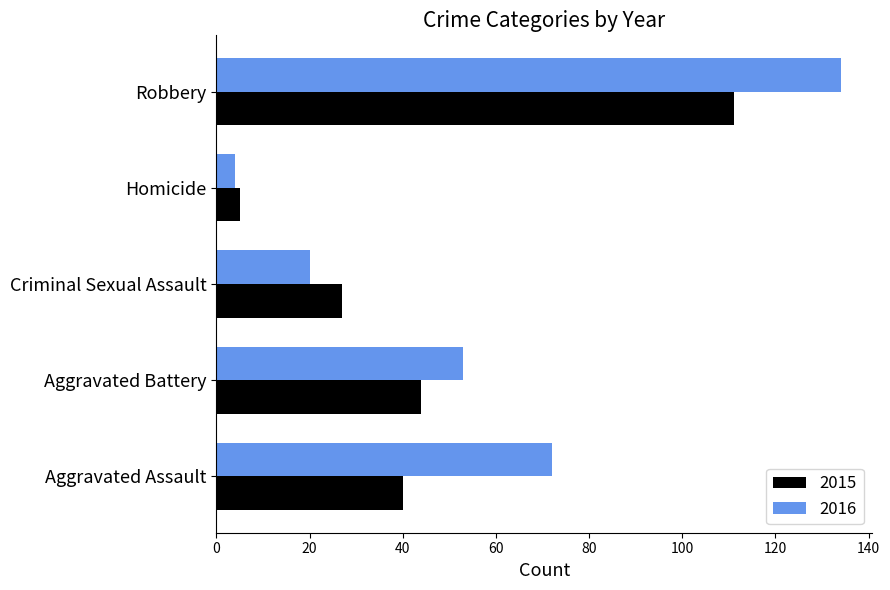

What is the difference between the 2016 values at Aggravated Assault and Homicide?

68